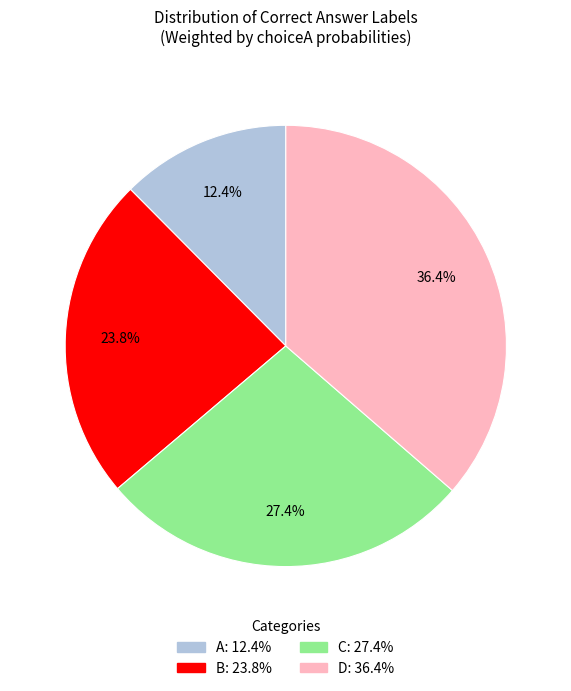

Does any single category account for the majority?

No